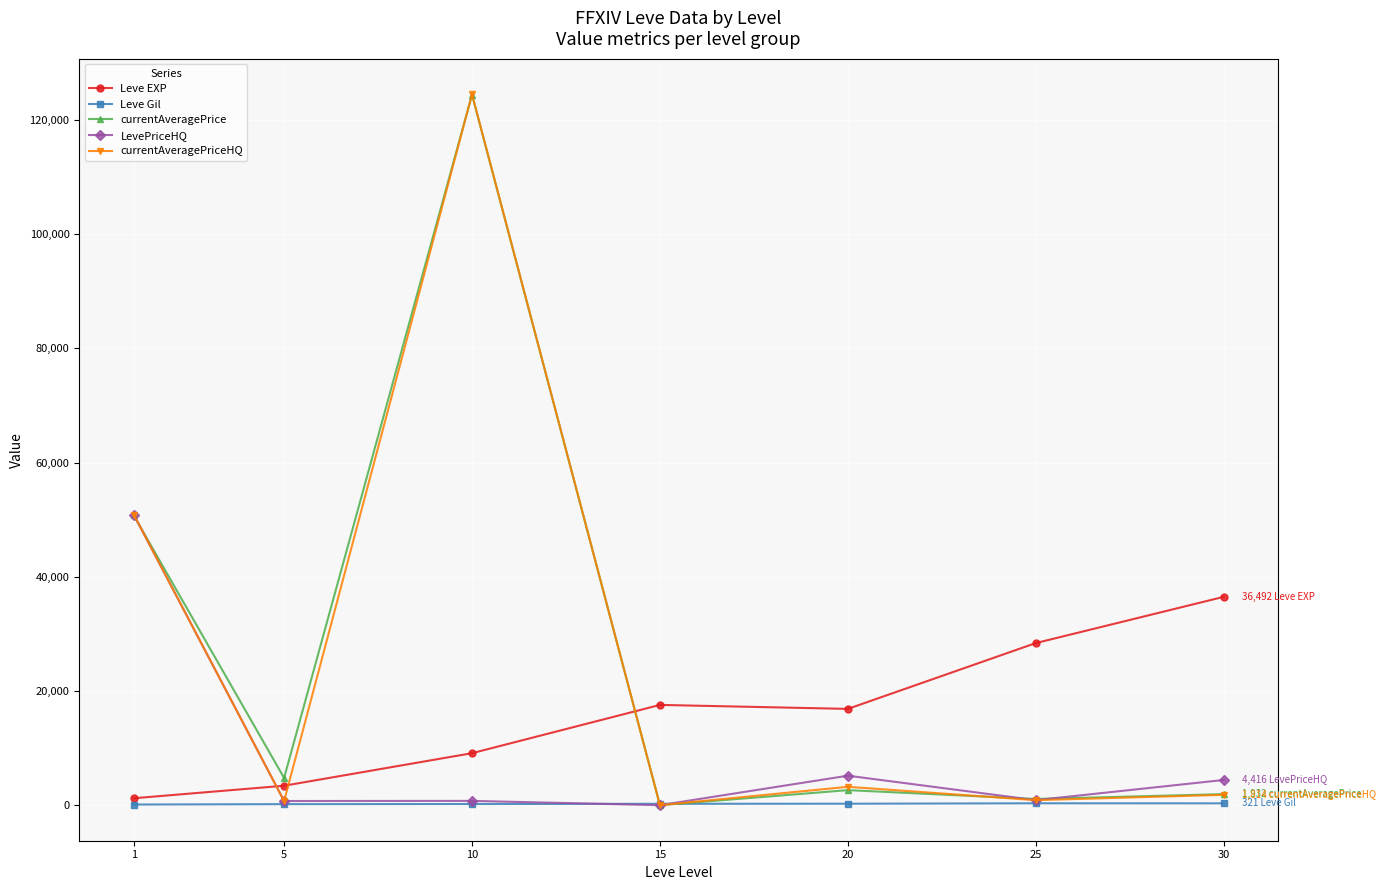

Is this an area chart (filled region under the line)?

No